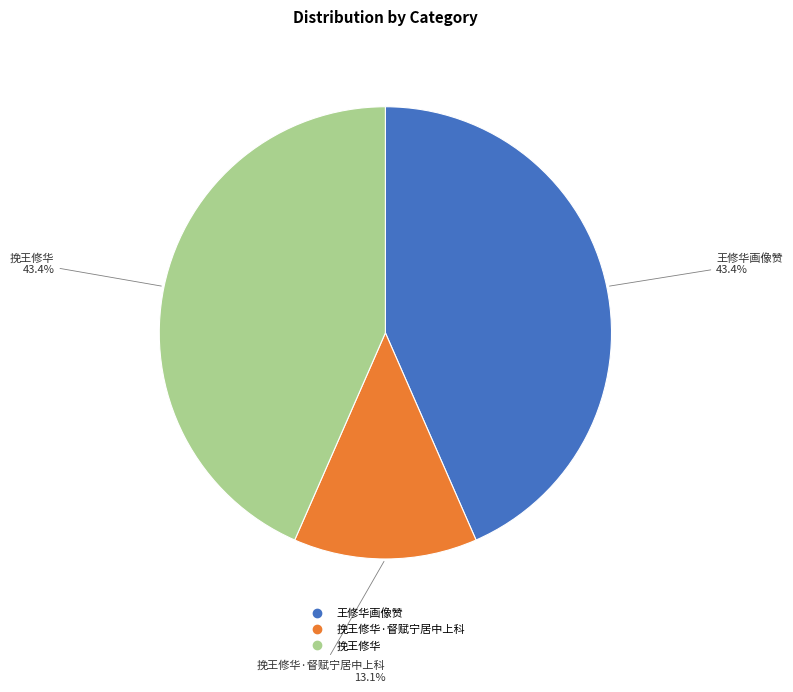

Count the number of slices in the pie.

3